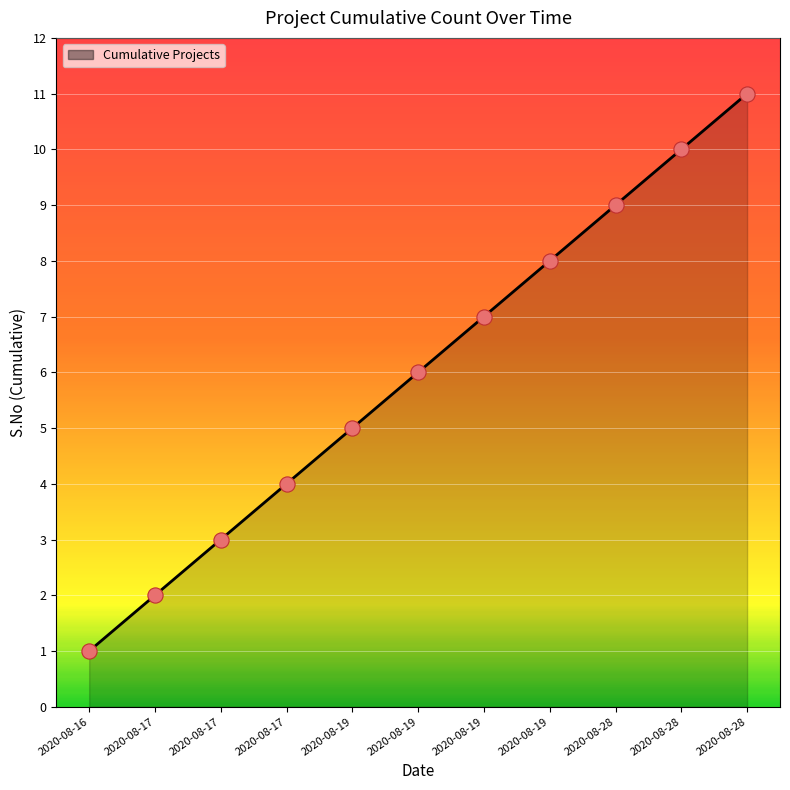

What is the change in value from 2020-08-16 to 2020-08-19?

+5